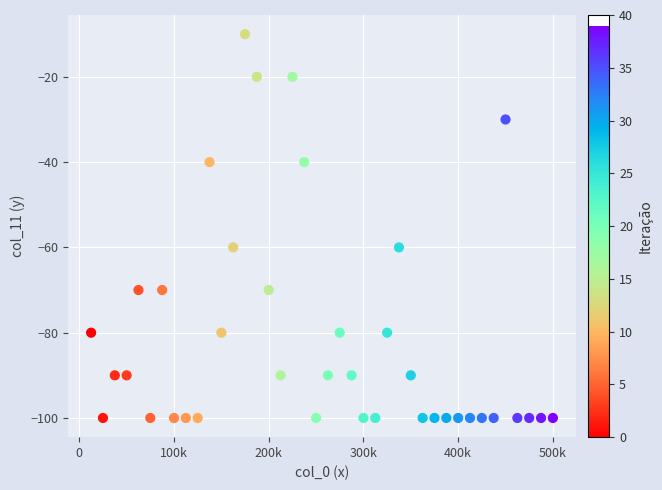

What is the range of X values (max minus min)?

487500.0